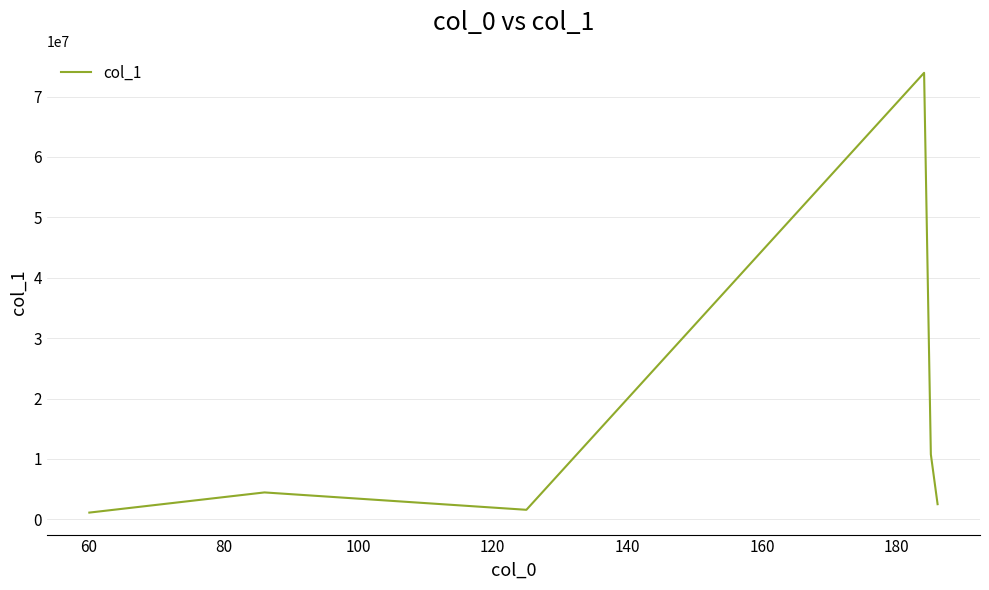

What is the greatest value displayed?

73924968.0